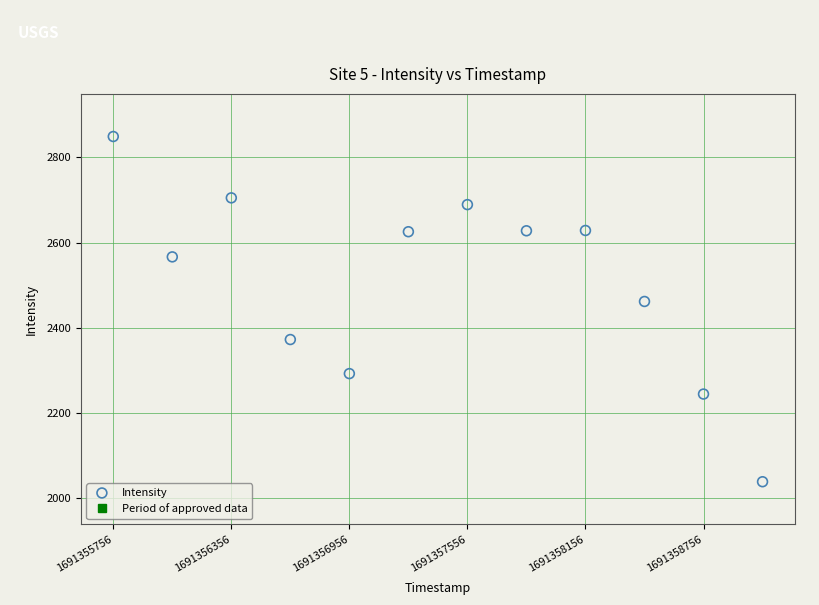

What Y value in the scatter plot is closest to 2444?

2462.1